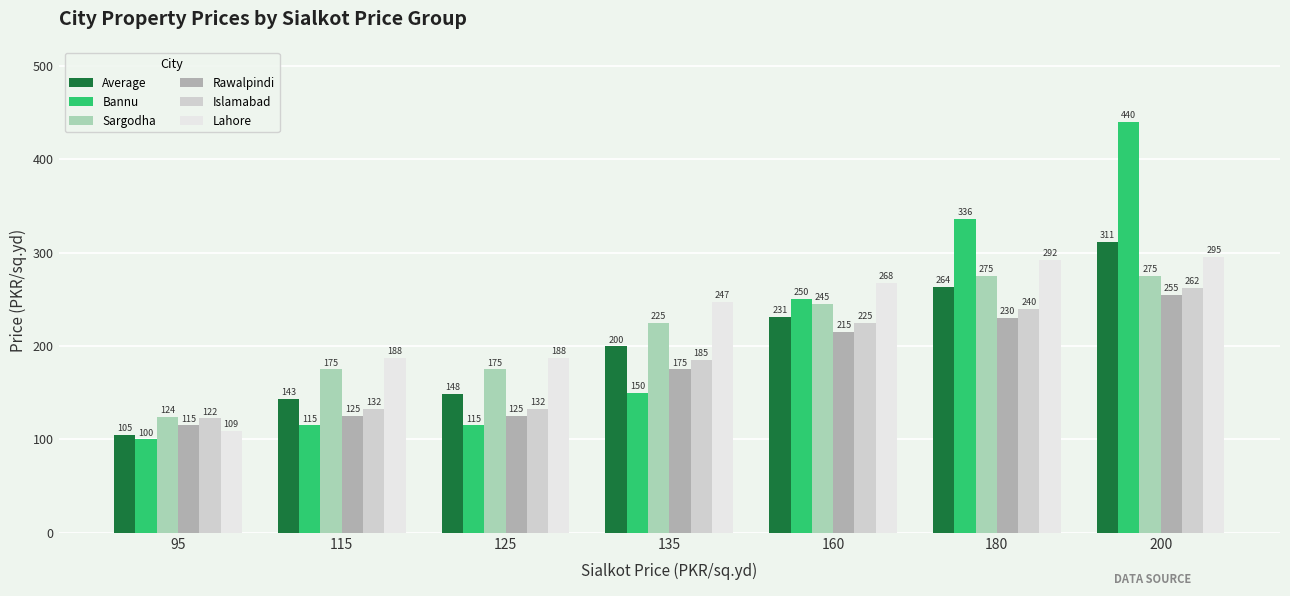

Between 95 and 125, which series saw the biggest shift?

Lahore